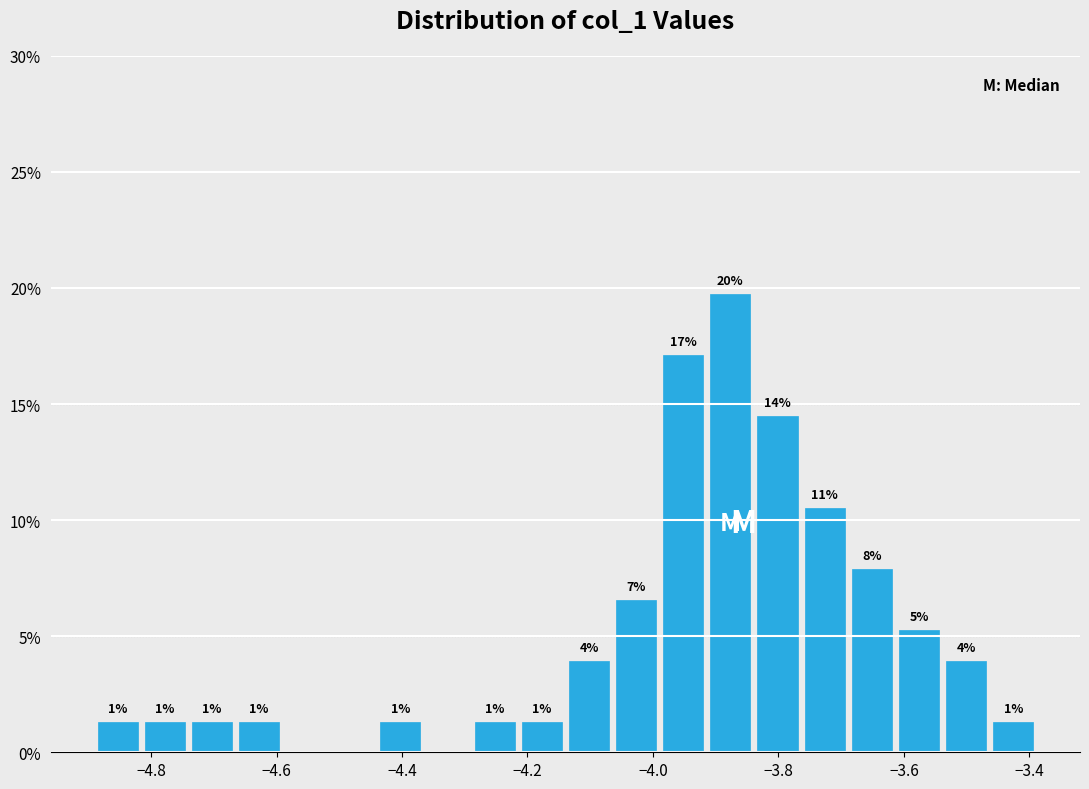

Read against the x-axis, roughly where is the centre of the tallest bar?

-3.88